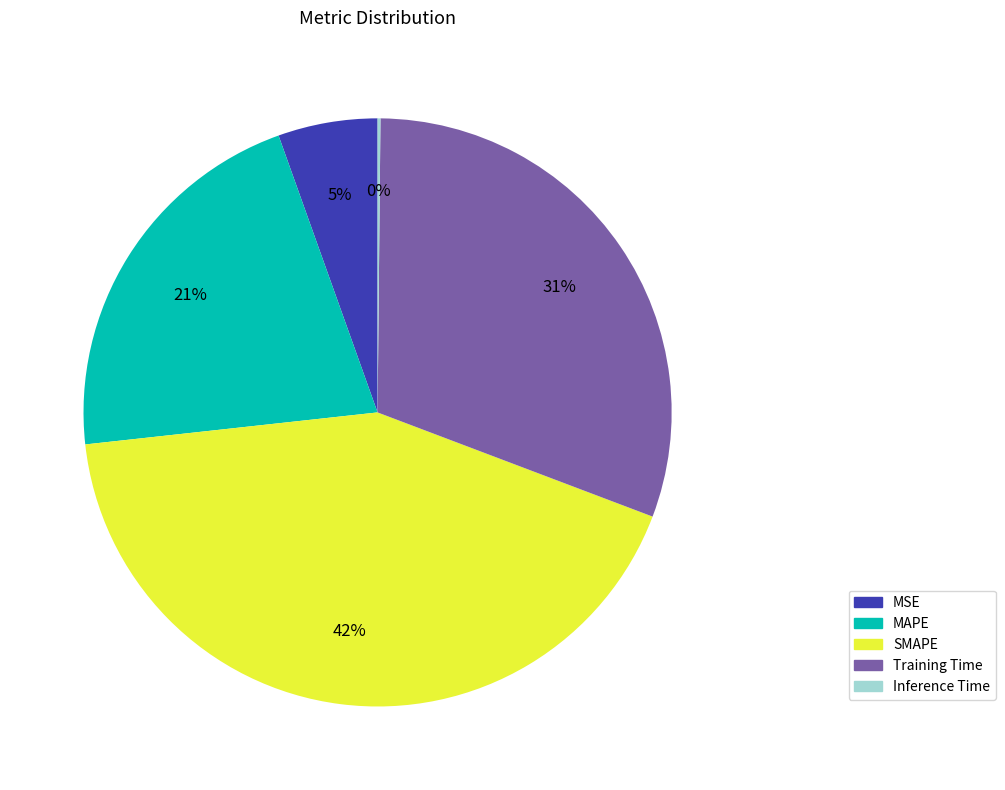

Which has a higher value, SMAPE or MAPE?

SMAPE